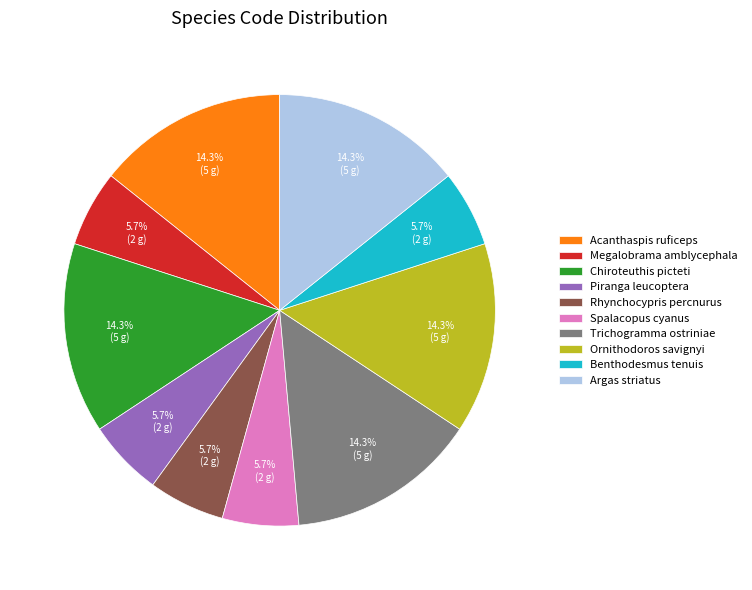

Between Acanthaspis ruficeps and Spalacopus cyanus, which is larger?

Acanthaspis ruficeps